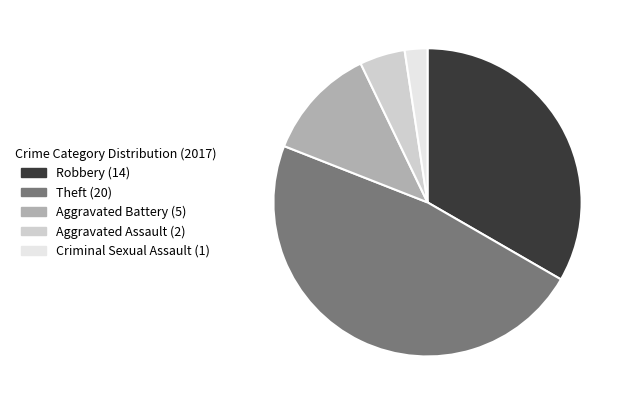

What is the smallest slice in the pie chart?

Criminal Sexual Assault